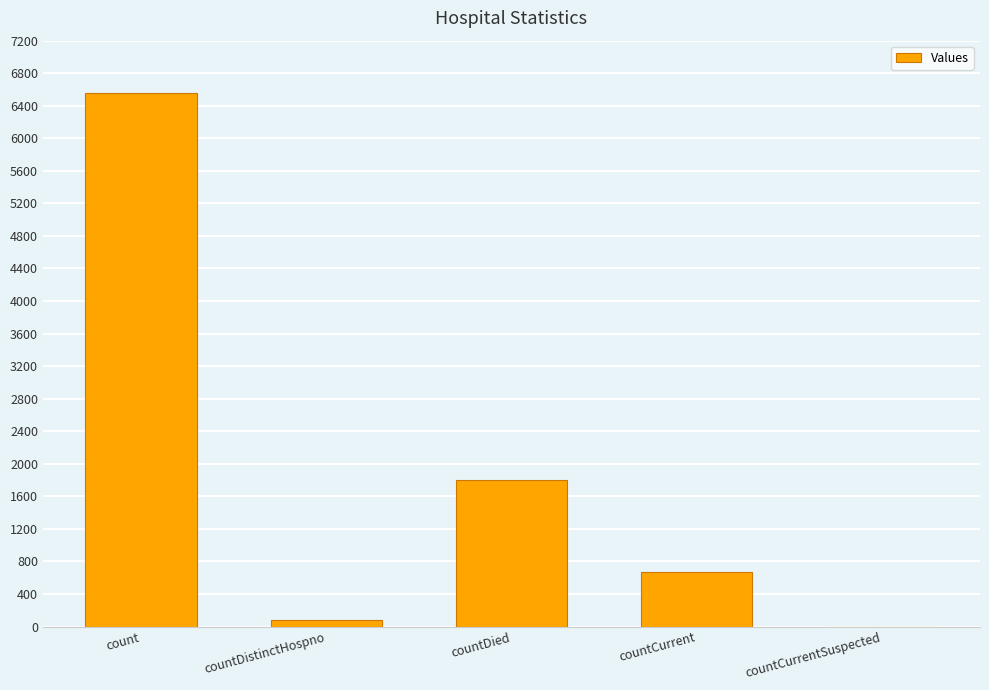

Read the value at count.

6553